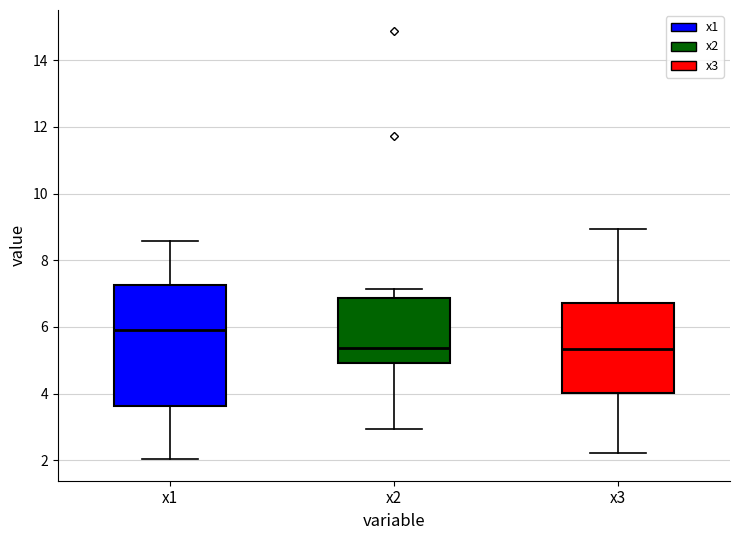

Reading left to right, transcribe this box plot: for each box, give where its median line is, the range the box spans, and where its two whiskers end, as read against the y-axis. The values are not printed on the chart, so give them approximately, as read against the axis.

x1: median 6.0, box 3.6 to 7.2, whiskers 2.0 to 8.6
x2: median 5.4, box 5.0 to 6.8, whiskers 3.0 to 7.2
x3: median 5.4, box 4.0 to 6.8, whiskers 2.2 to 9.0